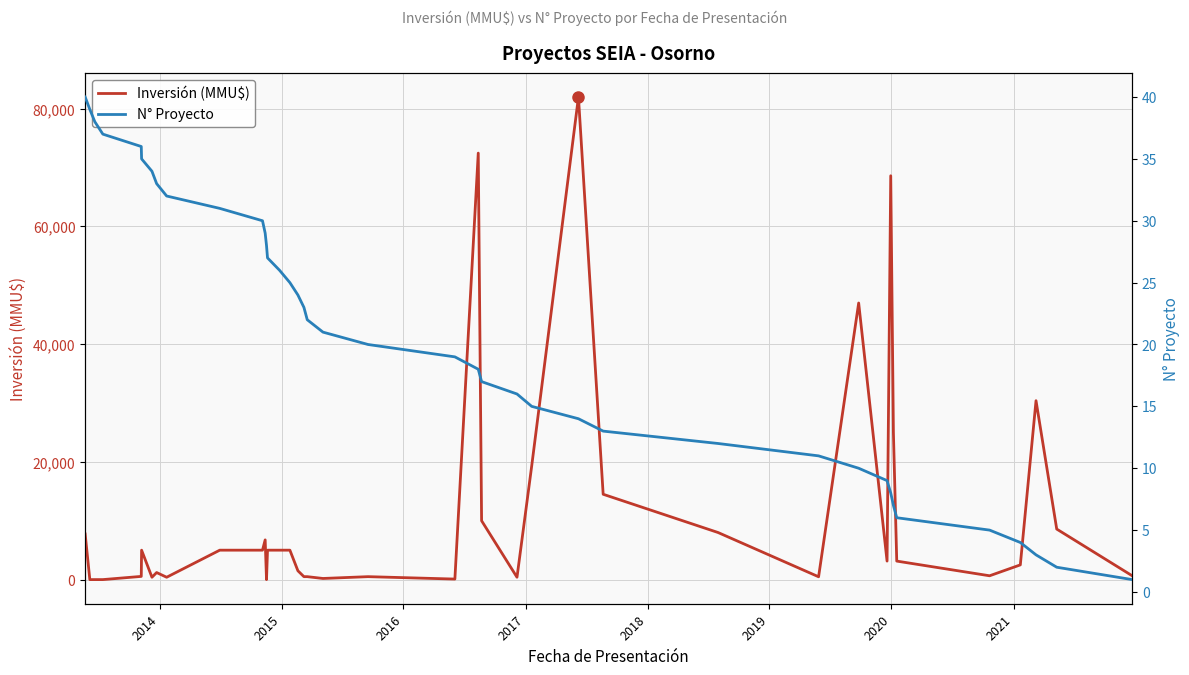

At 2018, list the series in order from largest to smallest.

Inversión (MMU$), N° Proyecto